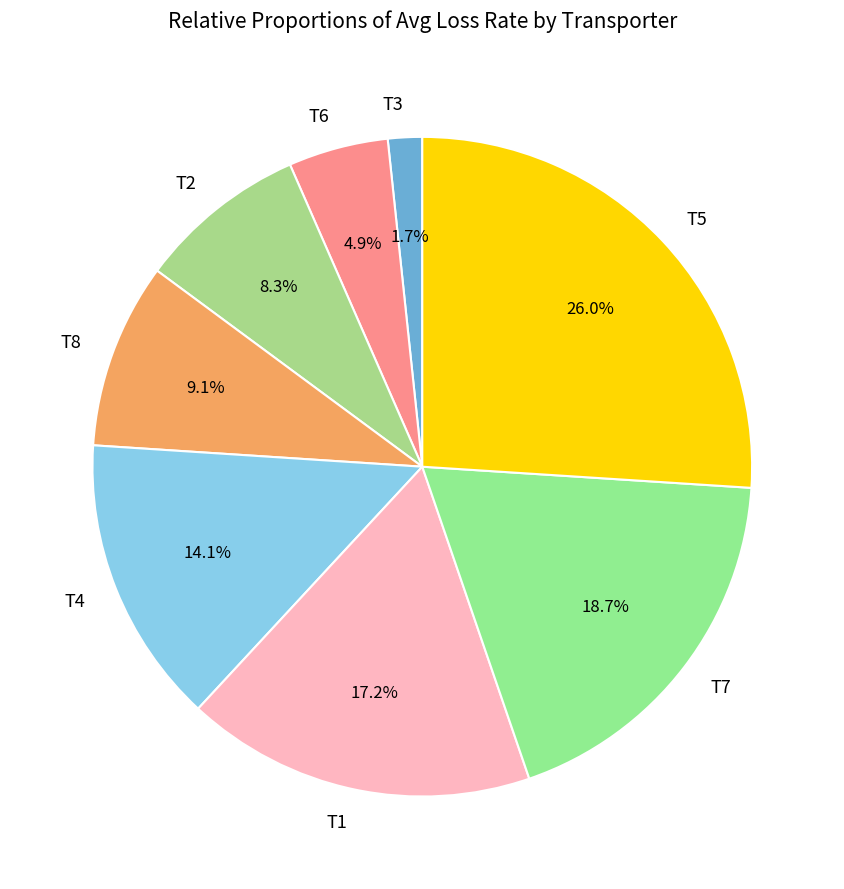

Which category has the biggest portion of the pie?

T5